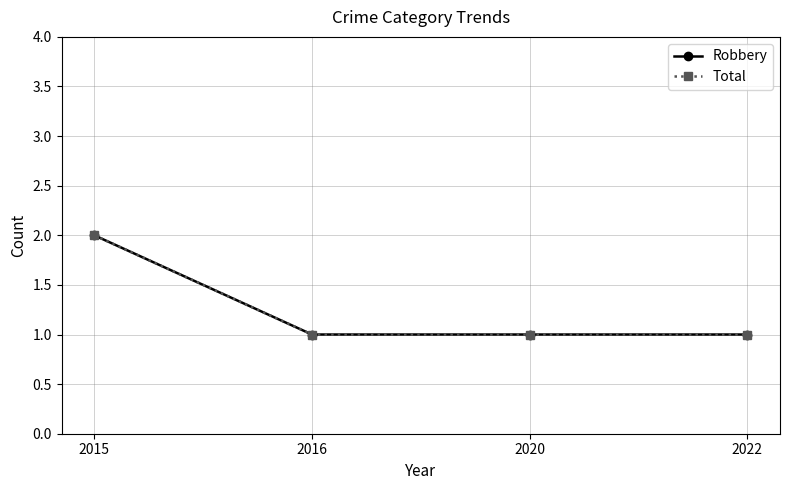

How many Total values are between 1 and 2?

4